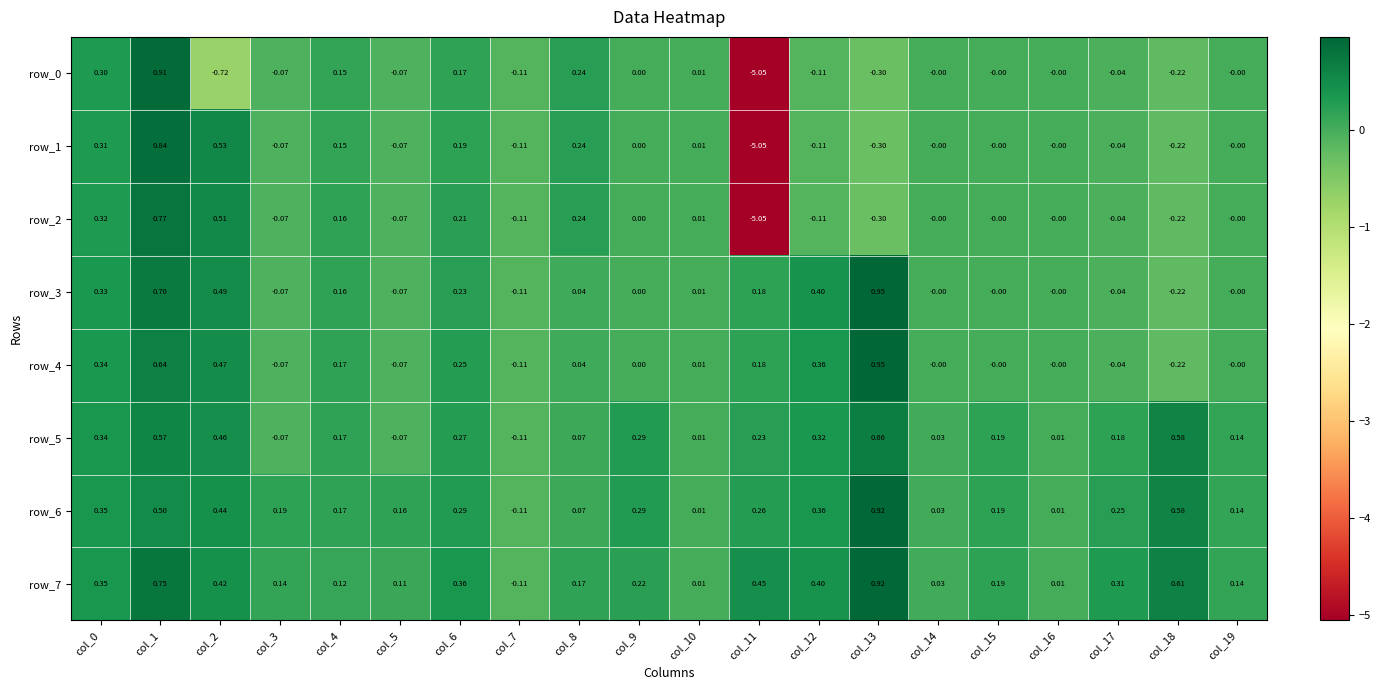

How many values in the row_5 series are below 0?

3